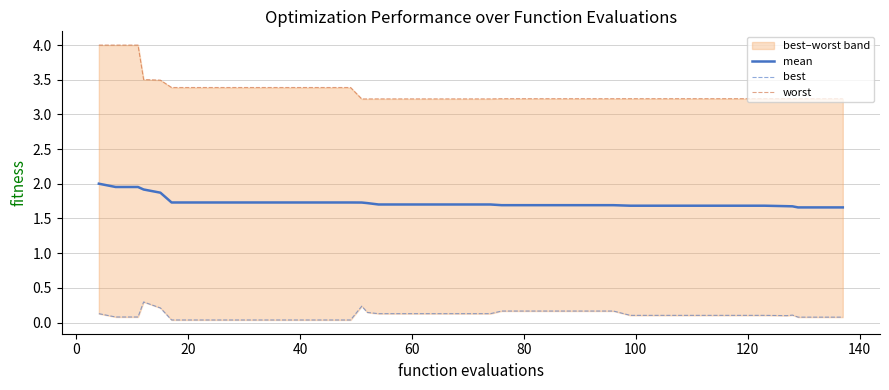

What is the minimum value for mean?

1.7